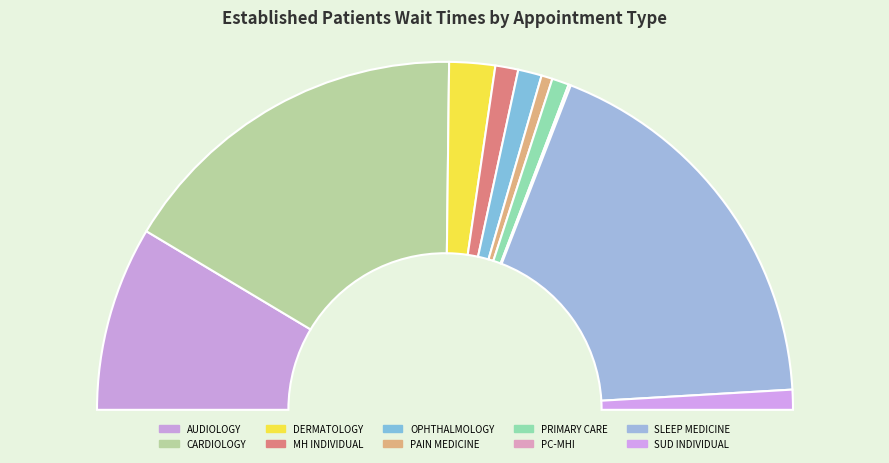

Approximately how many times larger is the value at PAIN MEDICINE compared to SUBSTANCE USE DISORDER INDIVIDUAL?

0.6